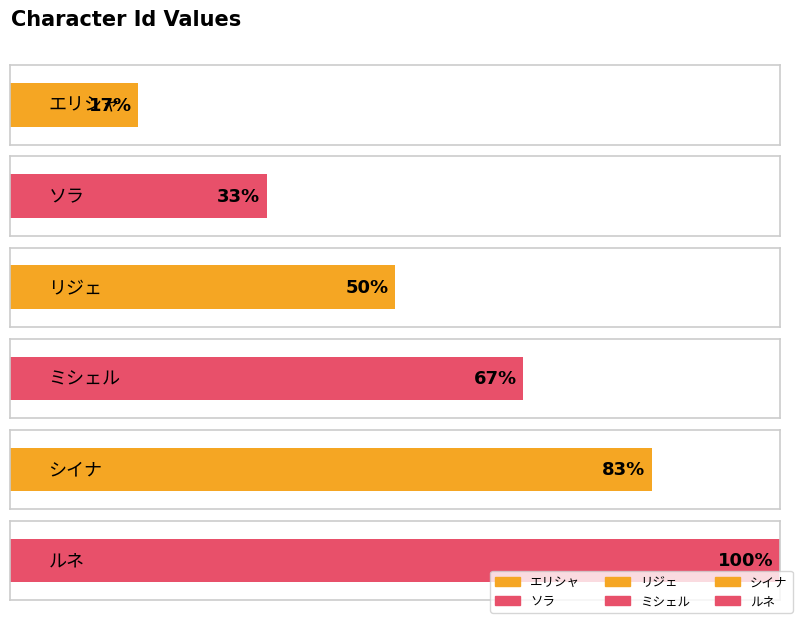

What is the difference between the values at リジェ and ソラ?

1